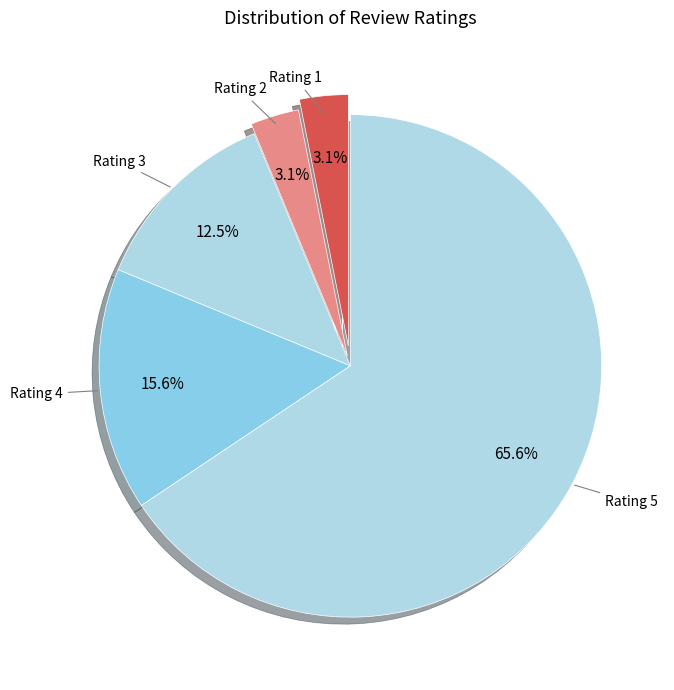

Approximately how many times larger is the value at Rating 4 compared to Rating 1?

5.0